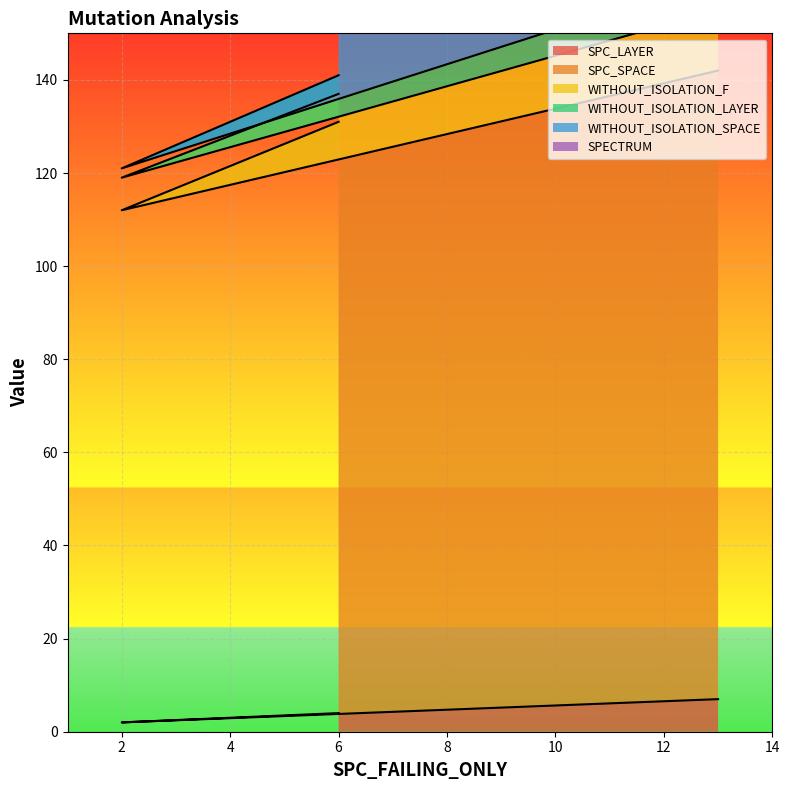

Is it true that SPC_LAYER equals 4 at 6?

True